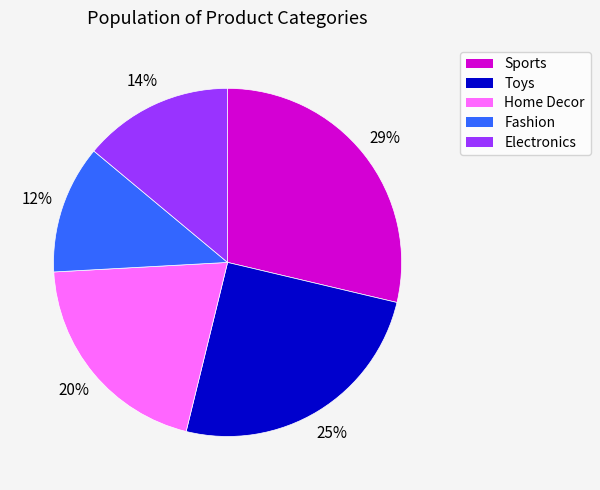

To the nearest percent, what is the average slice percentage?

20%